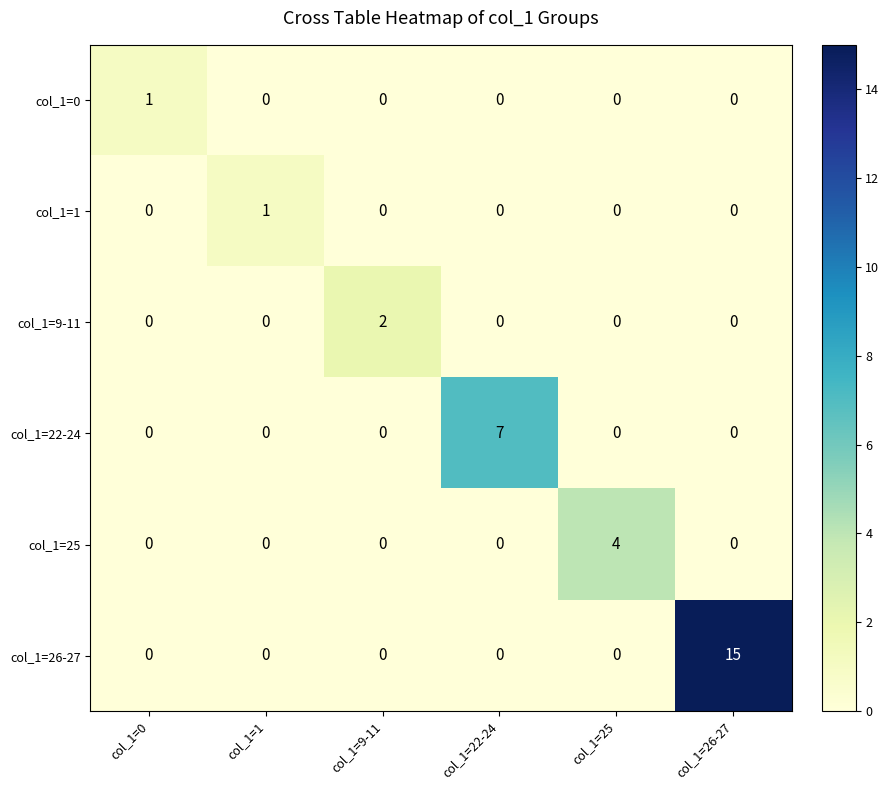

Is it true that col_1=0 equals 1 at col_1=25?

False